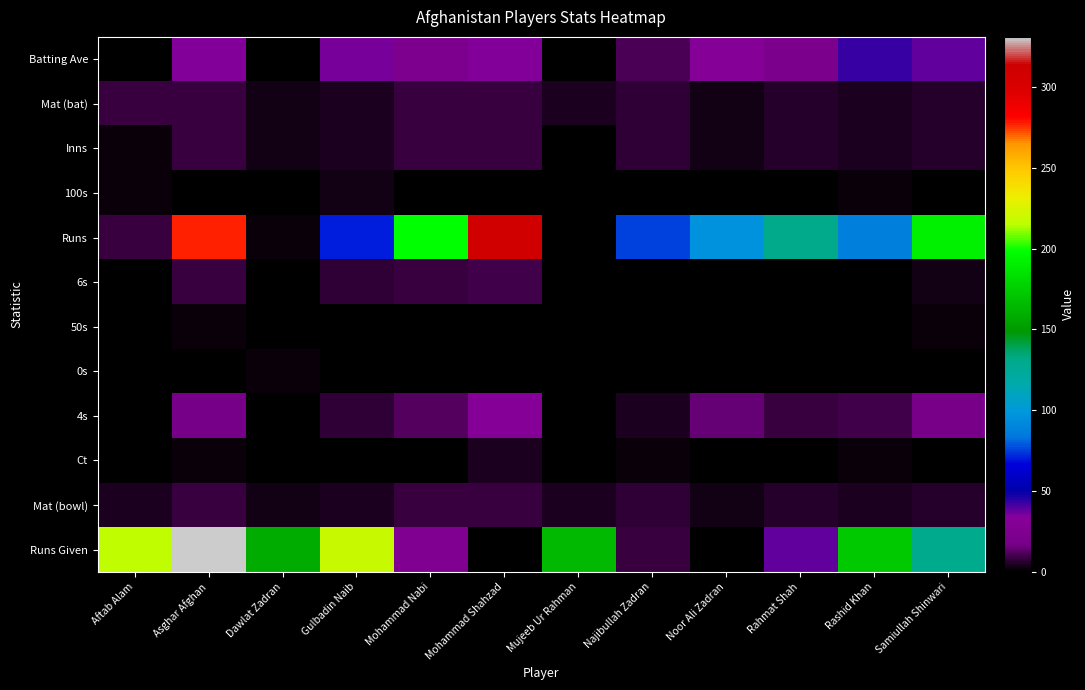

What is the difference between the highest and lowest values at Dawlat Zadran?

158.0